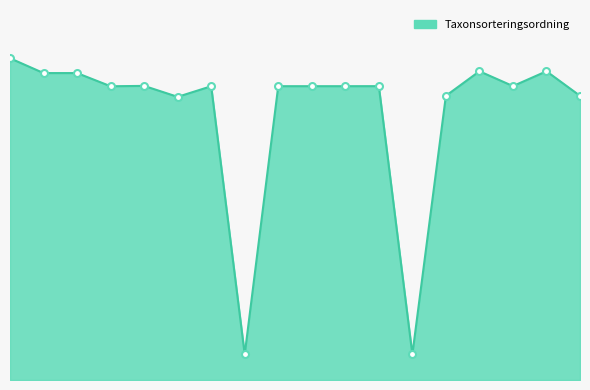

Count the number of data series in this chart.

1